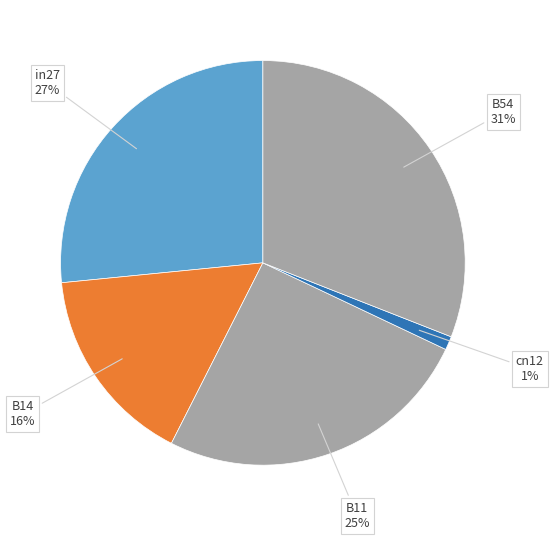

How many slices are in this pie chart?

5